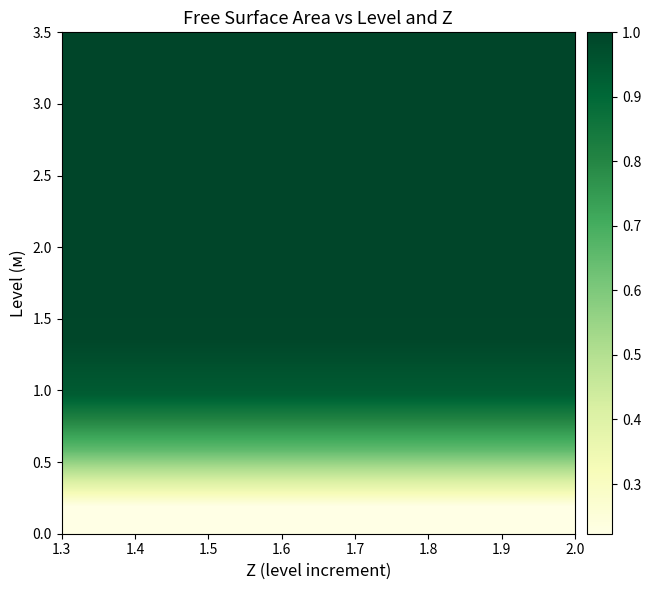

At how many categories does at least one series exceed 0?

15